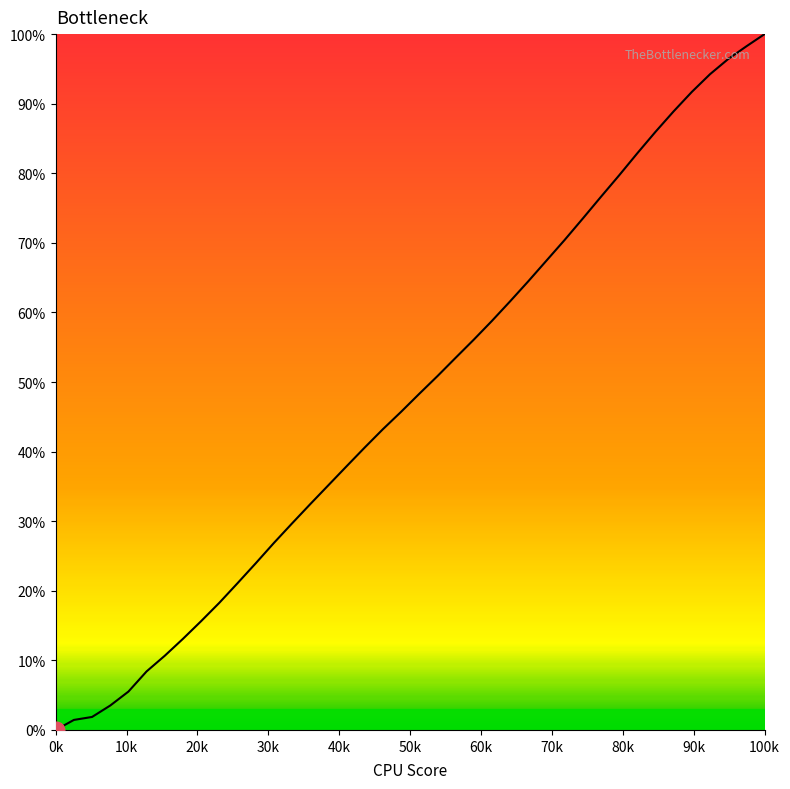

Reading left to right, what are all the values shown in this chart?

0.0	1.4	1.9	3.5	5.5	8.4	10.7	13.1	15.6	18.3	21.1	23.9	26.9	29.7	32.4	35.2	37.9	40.6	43.2	45.7	48.3	50.8	53.5	56.1	58.8	61.6	64.5	67.4	70.4	73.5	76.6	79.7	82.9	86.0	88.9	91.7	94.2	96.4	98.2	100.0